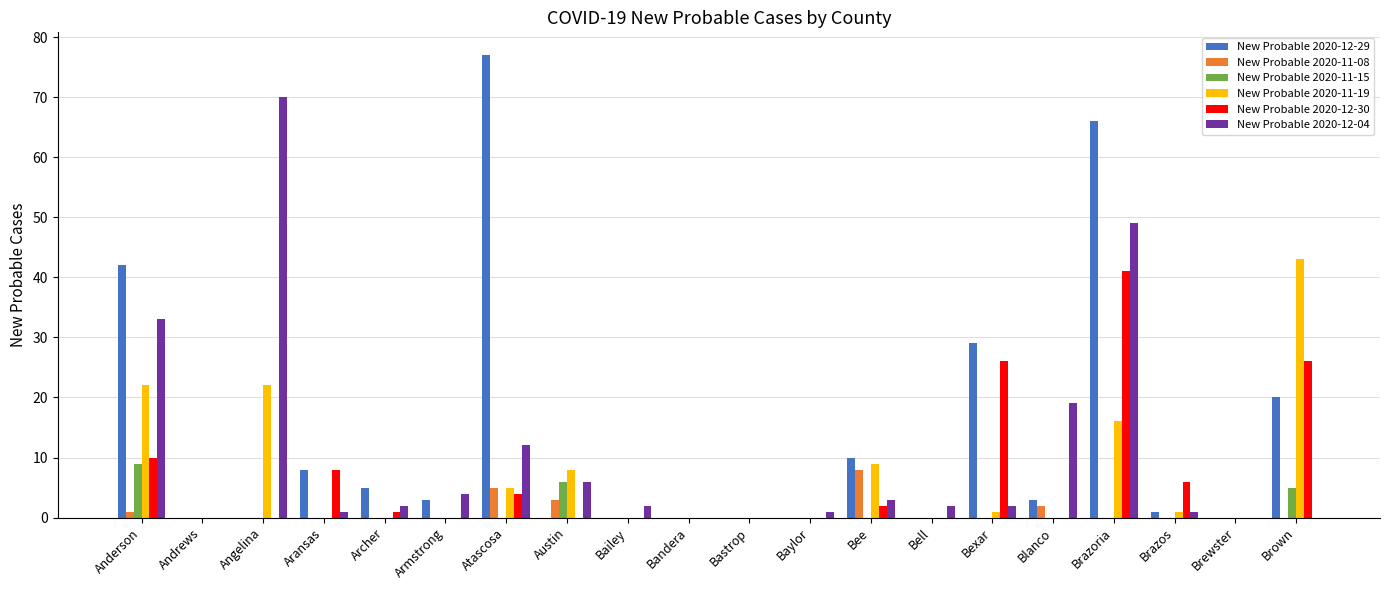

Does the chart contain stacked bars?

No